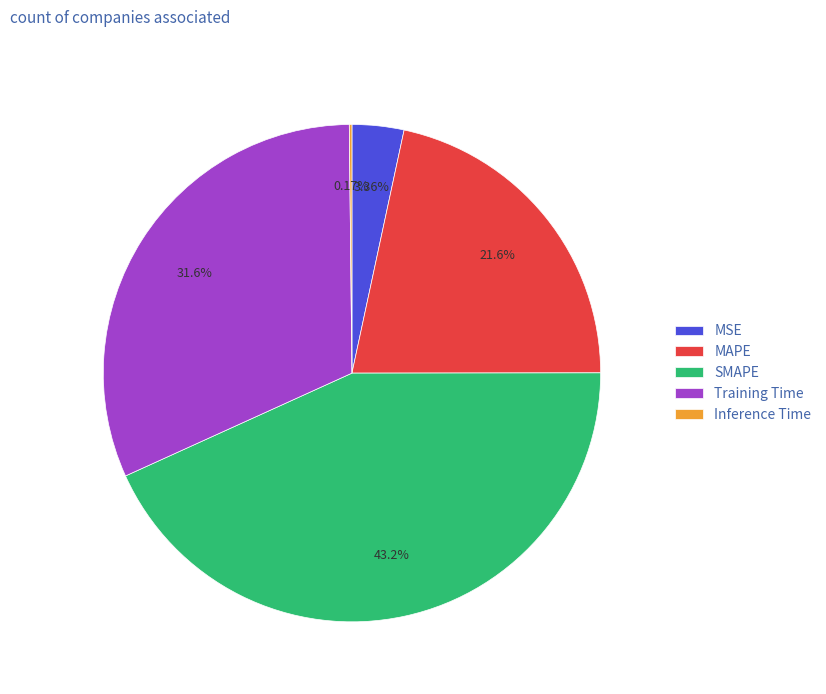

What percentage is NOT represented by SMAPE?

56.8%